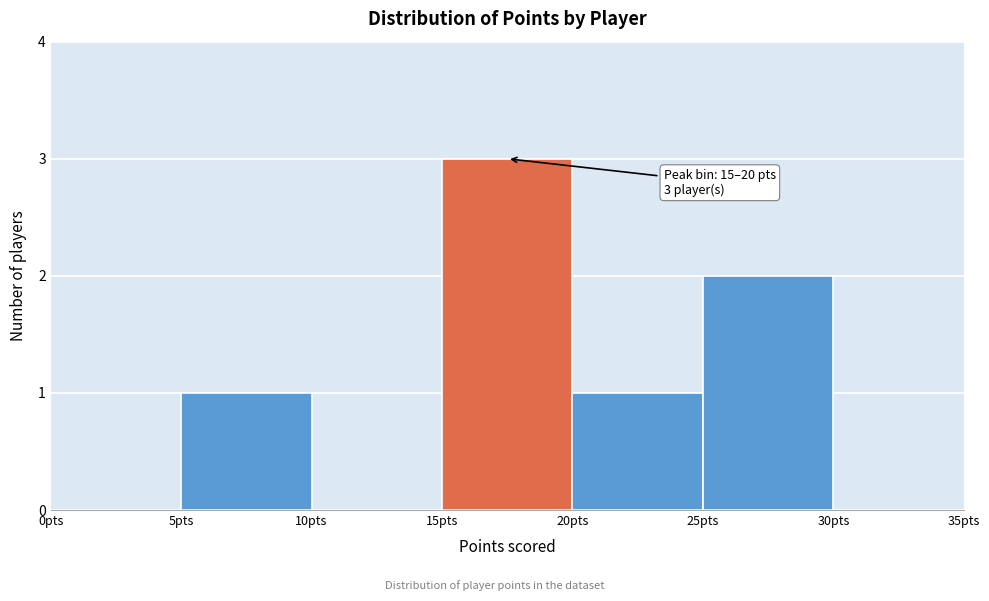

Over which range of the x-axis is the bar tallest?

15 to 20